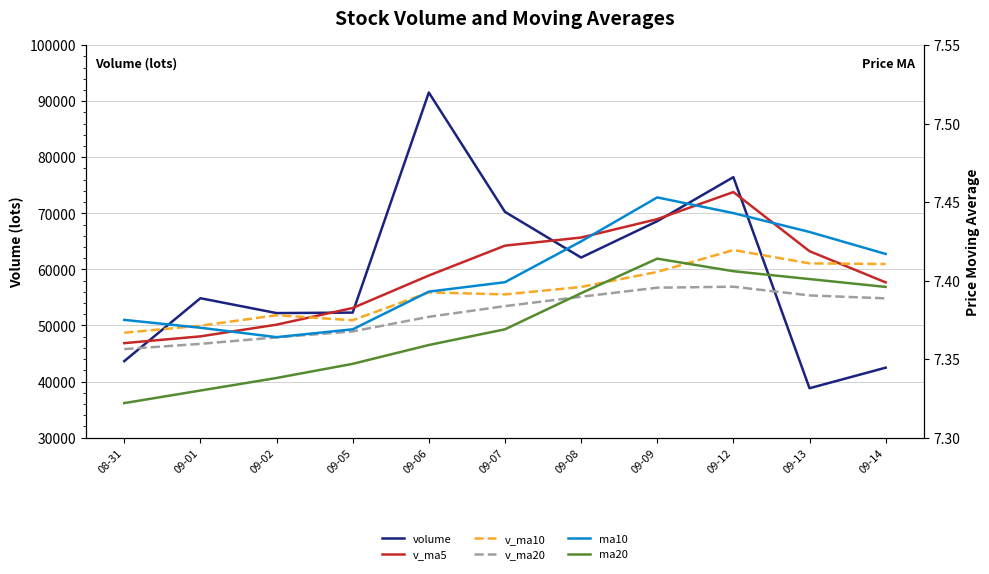

Between 09-07 and 09-09, which is larger?

09-07